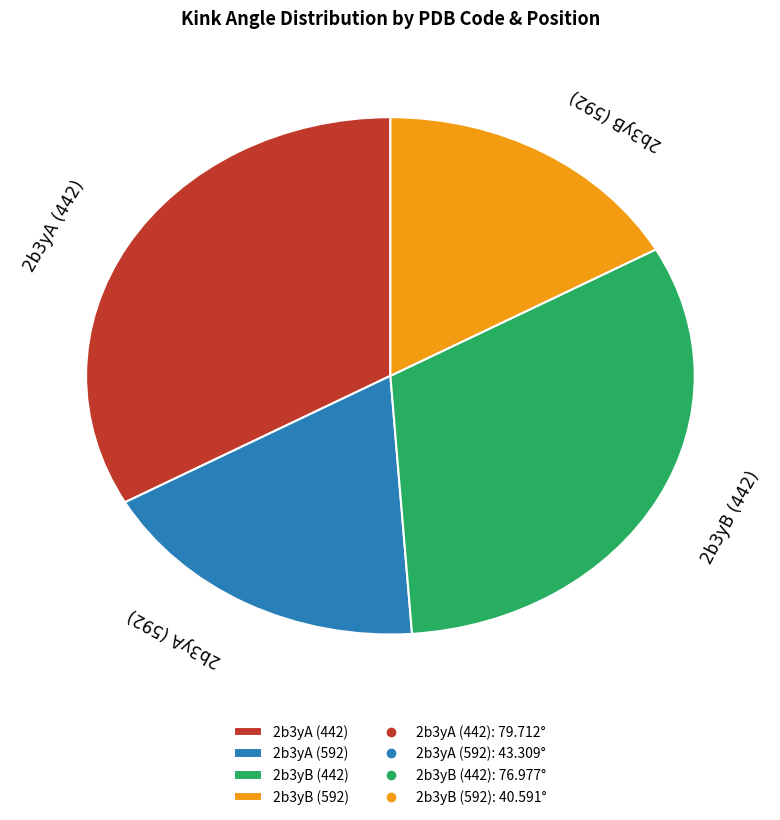

Between 2b3yB (592) and 2b3yA (442), which is larger?

2b3yA (442)